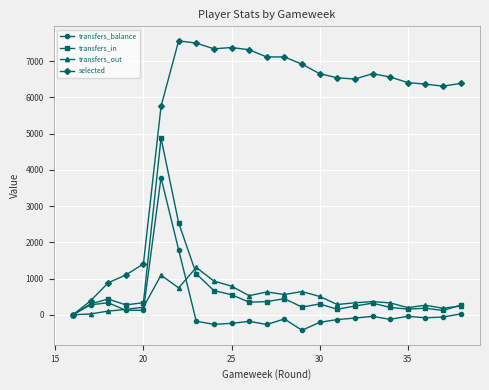

Rank the series by their maximum value, from highest to lowest.

selected, transfers_in, transfers_balance, transfers_out